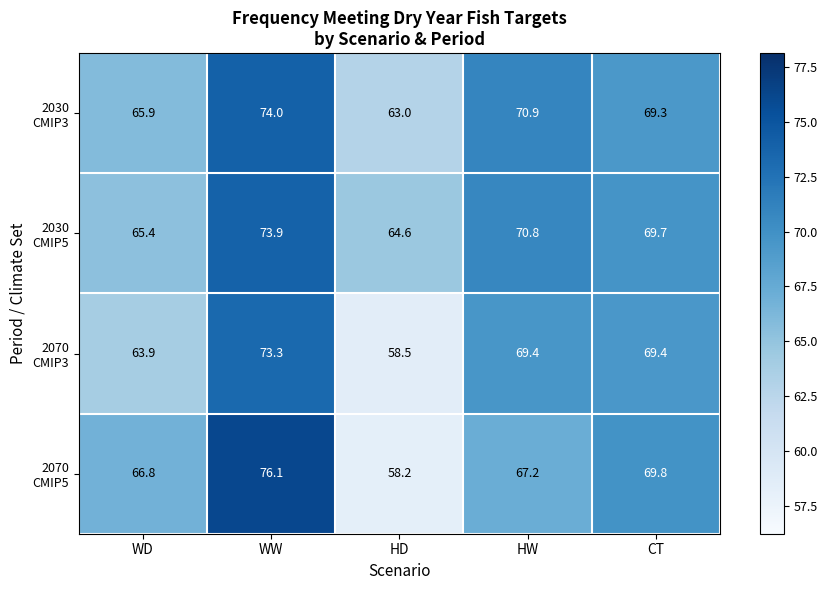

What is the maximum value shown in the chart?

76.1